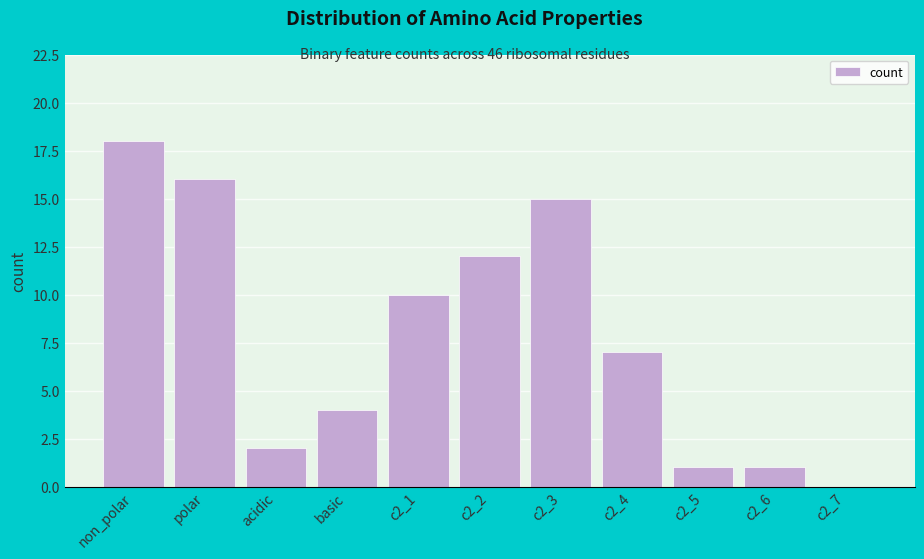

Reading right to left, list all the values displayed in this chart.

c2_7=0	c2_6=1	c2_5=1	c2_4=7	c2_3=15	c2_2=12	c2_1=10	basic=4	acidic=2	polar=16	non_polar=18